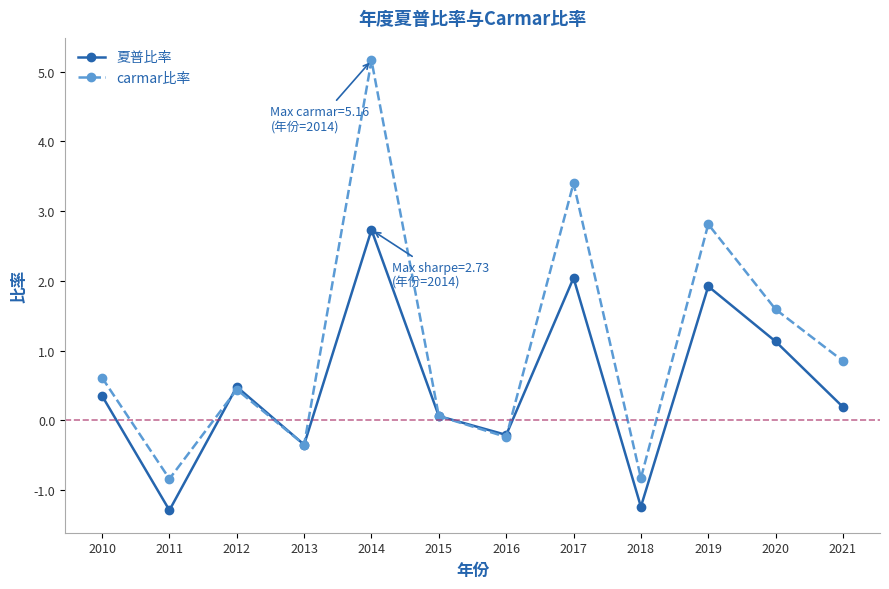

What is the lowest value of the 夏普比率 series?

-1.3